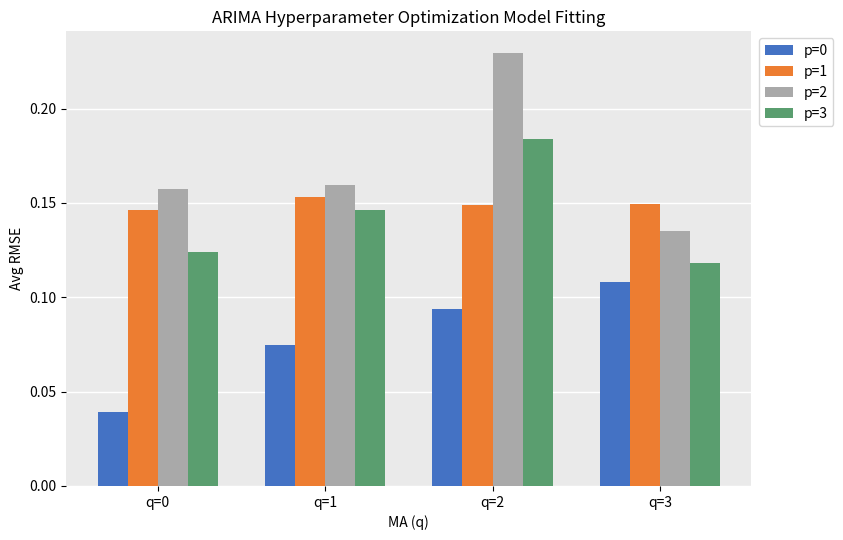

How many series are shown in this chart?

4